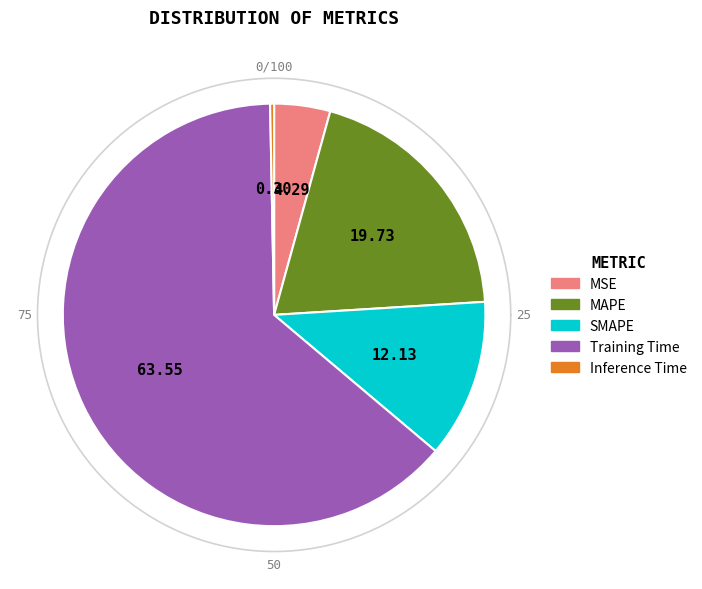

To the nearest percent, what is the combined percentage of Inference Time and MAPE?

20%